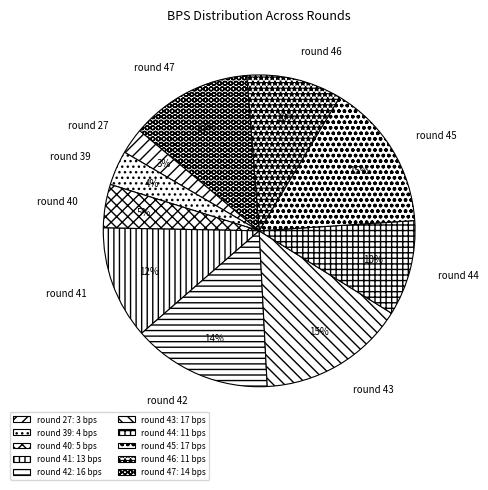

Does round 43 represent more than half of the total?

No